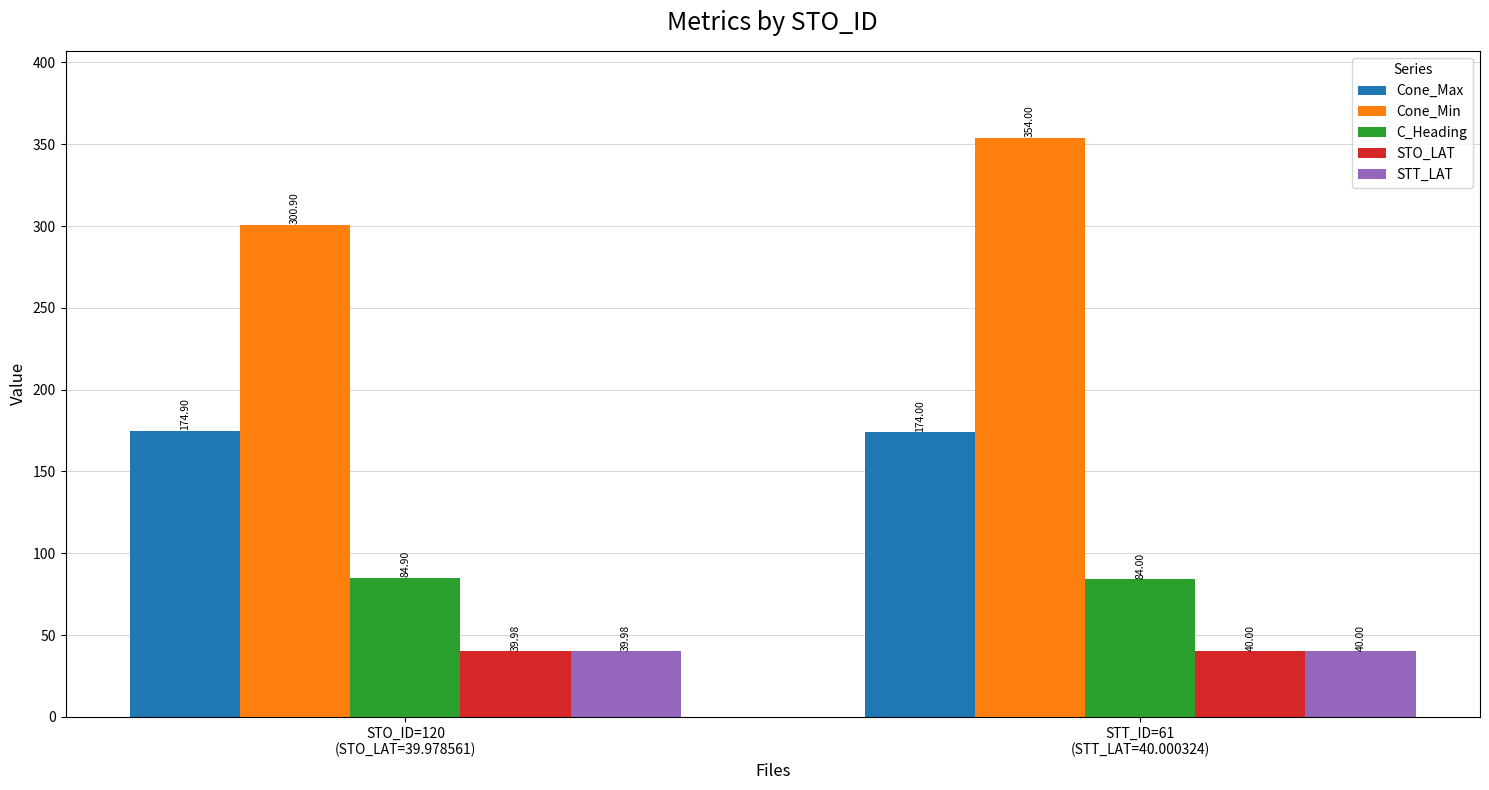

Which series has the widest spread of values?

Cone_Min